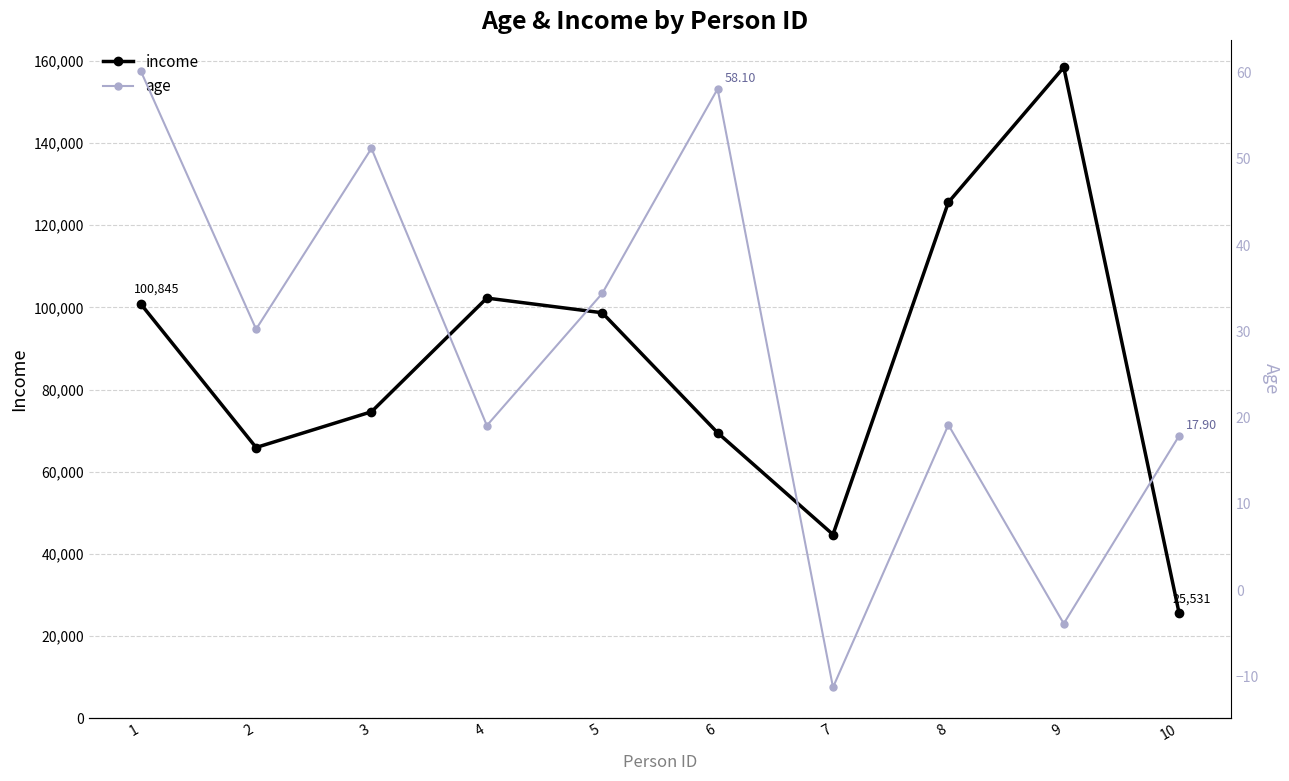

True or false: age has more than 2 points higher than both neighbors.

True